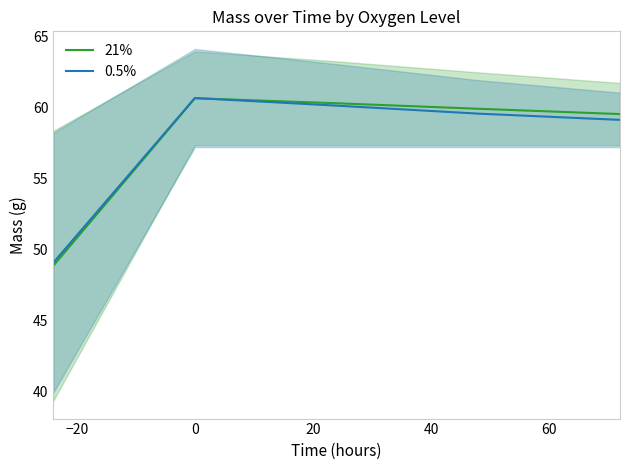

What is the difference between the second highest and minimum values in the 0.5% series?

11.1